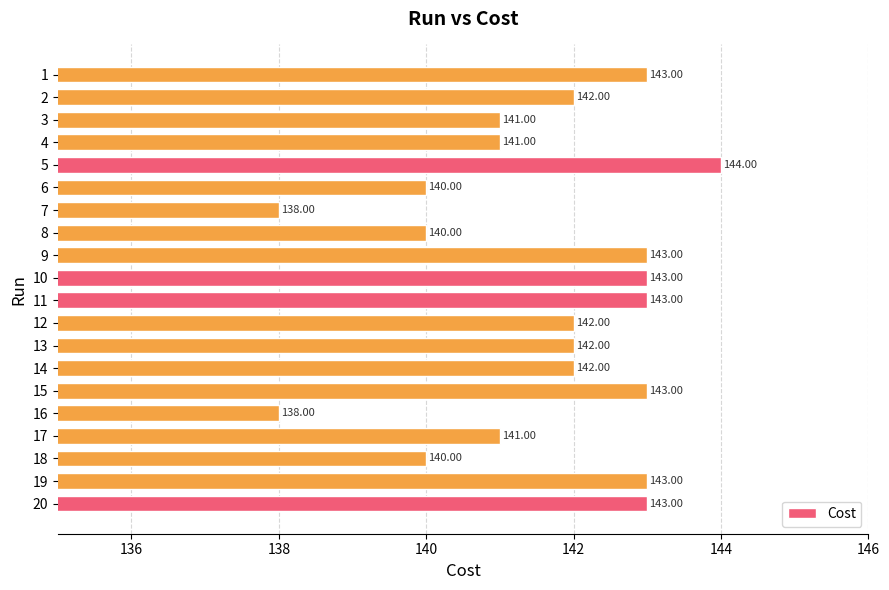

What is the ratio of the value at 1 to the value at 10?

1.0